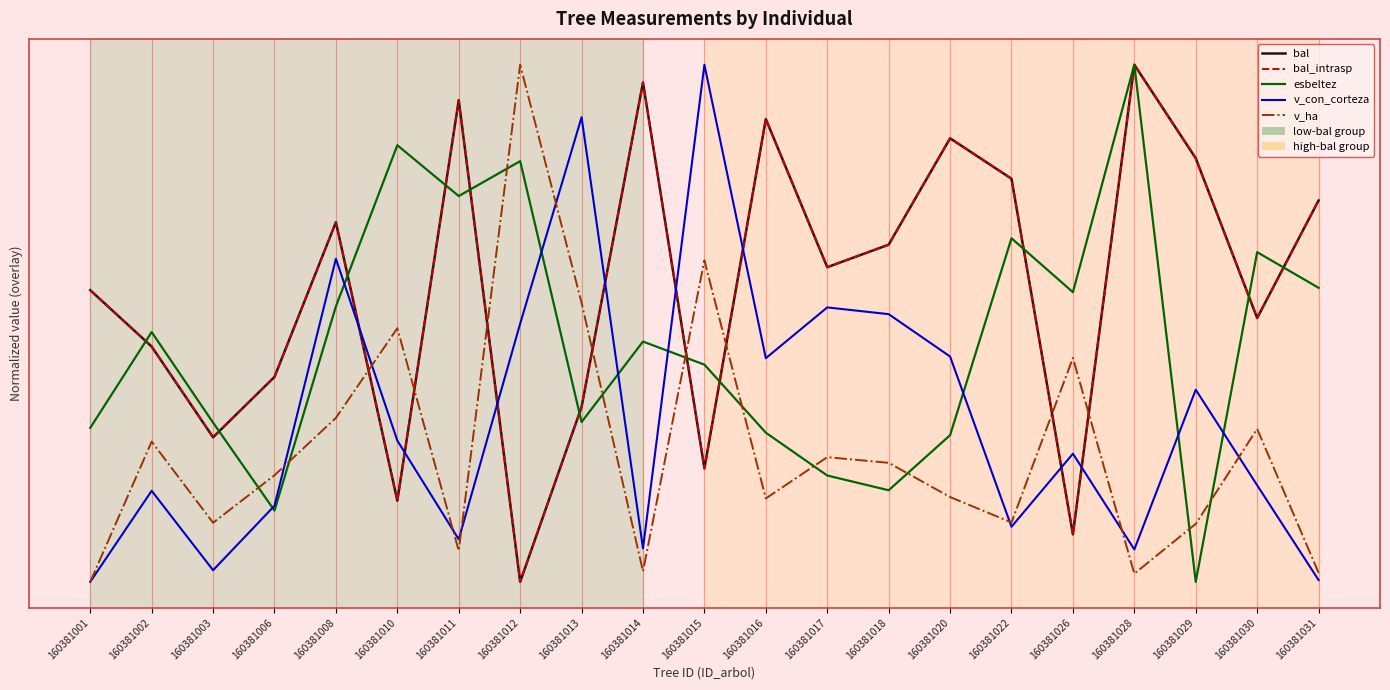

Is this an area chart (filled region under the line)?

No